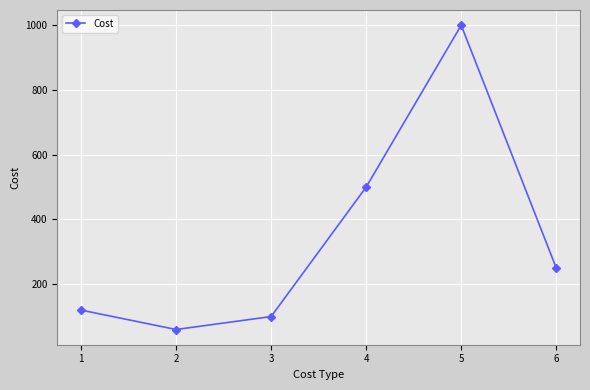

What is the value of the 4th point from the left?

500